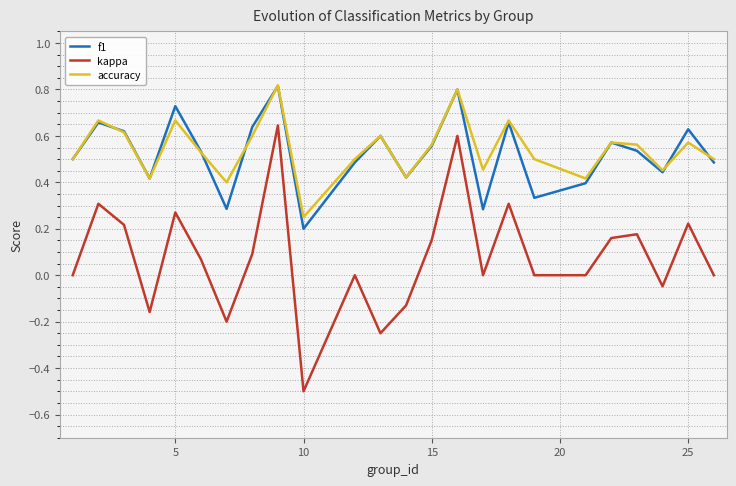

True or false: kappa and accuracy intersect in this chart.

False